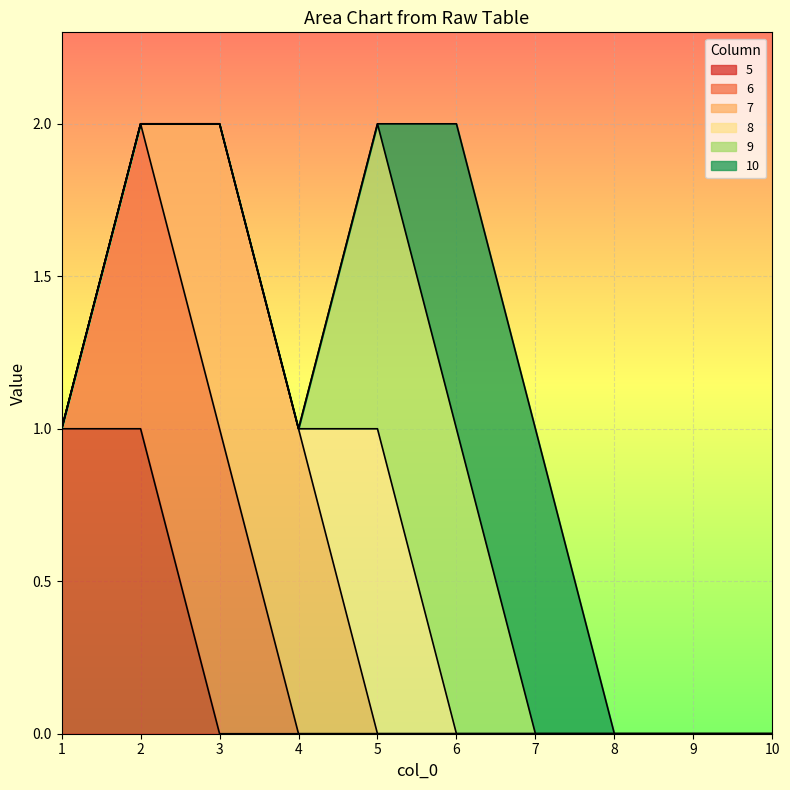

Which has a higher value, 5 or 8?

5